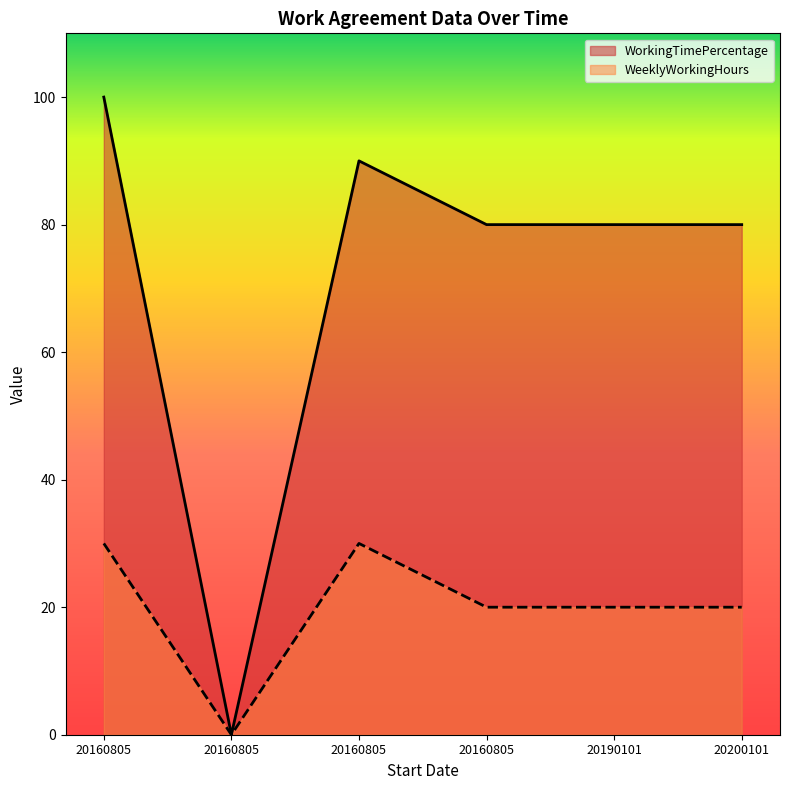

How many interior local peaks does the WorkingTimePercentage series have?

1